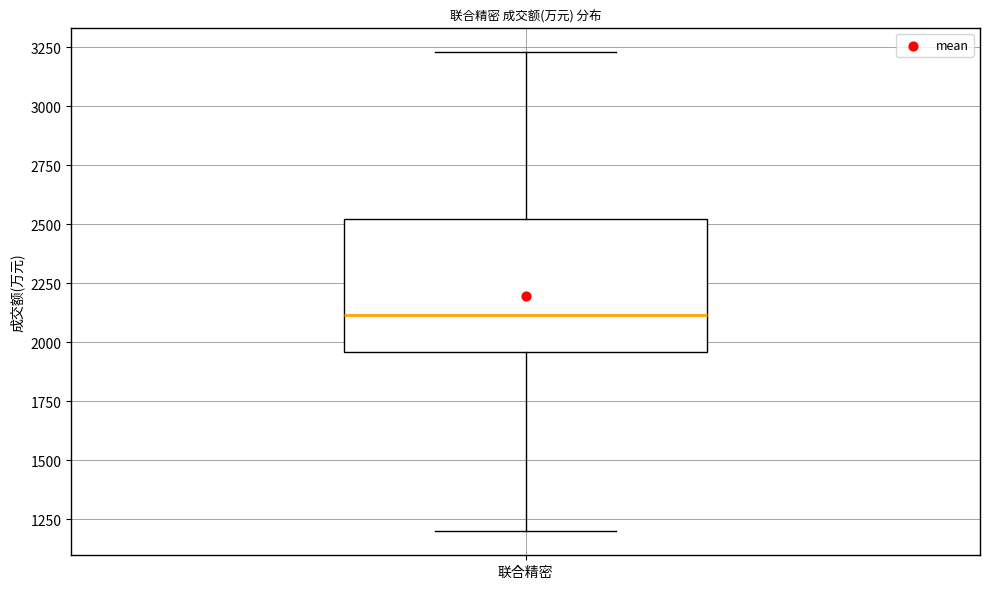

Transcribe this box plot: give where the median line is, the range the box spans, and where the two whiskers end, as read against the y-axis. The values are not printed on the chart, so give them approximately, as read against the axis.

median 2100, box 1950 to 2500, whiskers 1200 to 3250